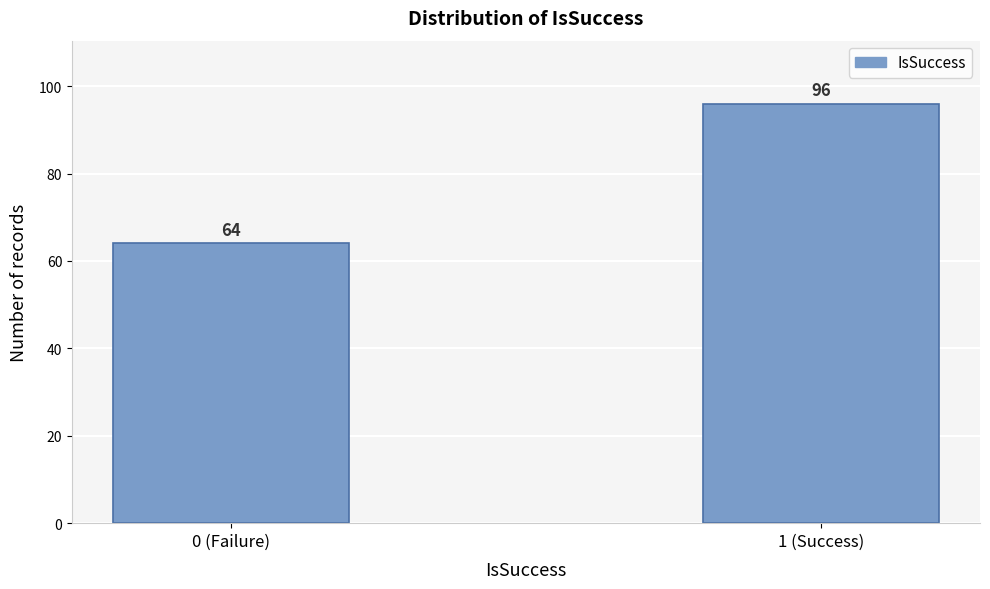

Reading left to right, extract all data points from this chart.

0 (Failure)=64	1 (Success)=96